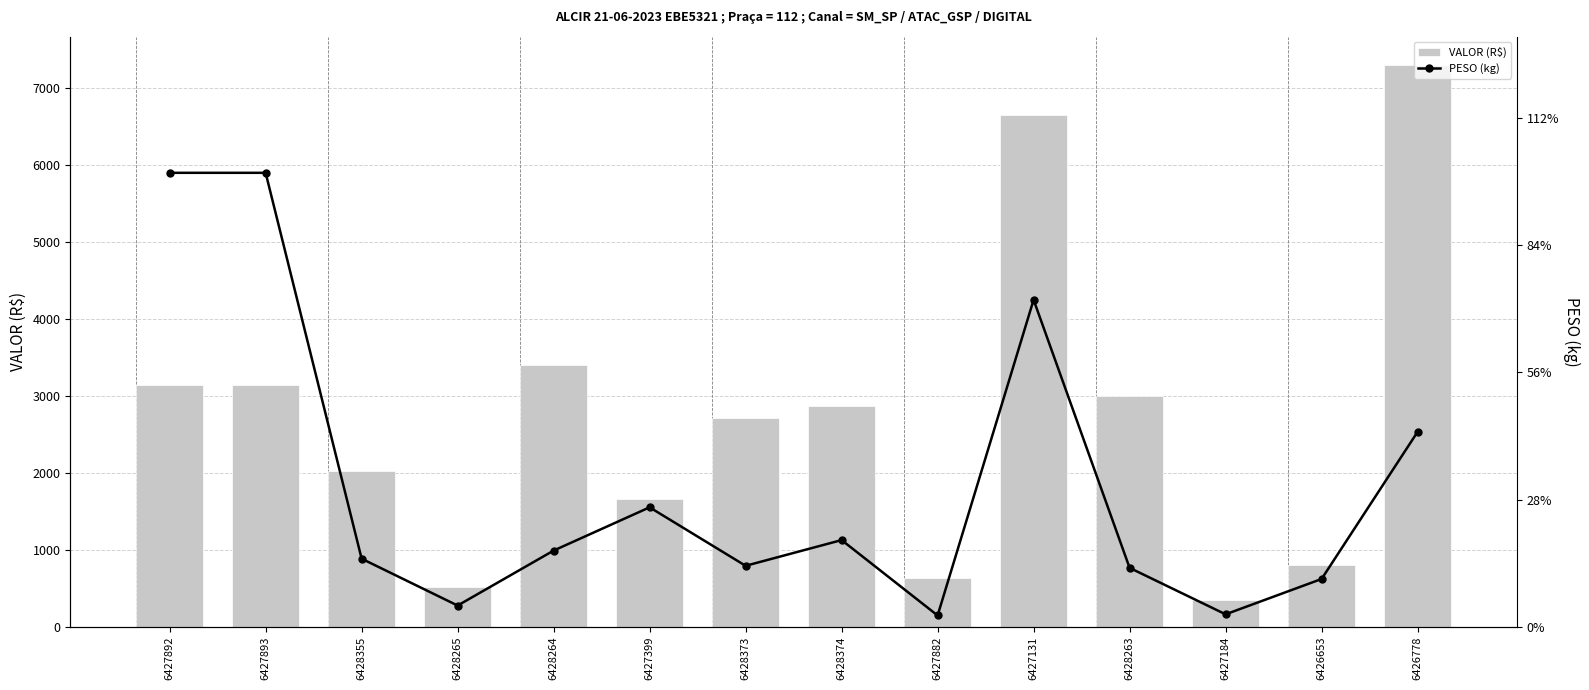

What is the total value across all series at 6427893?

3500.0